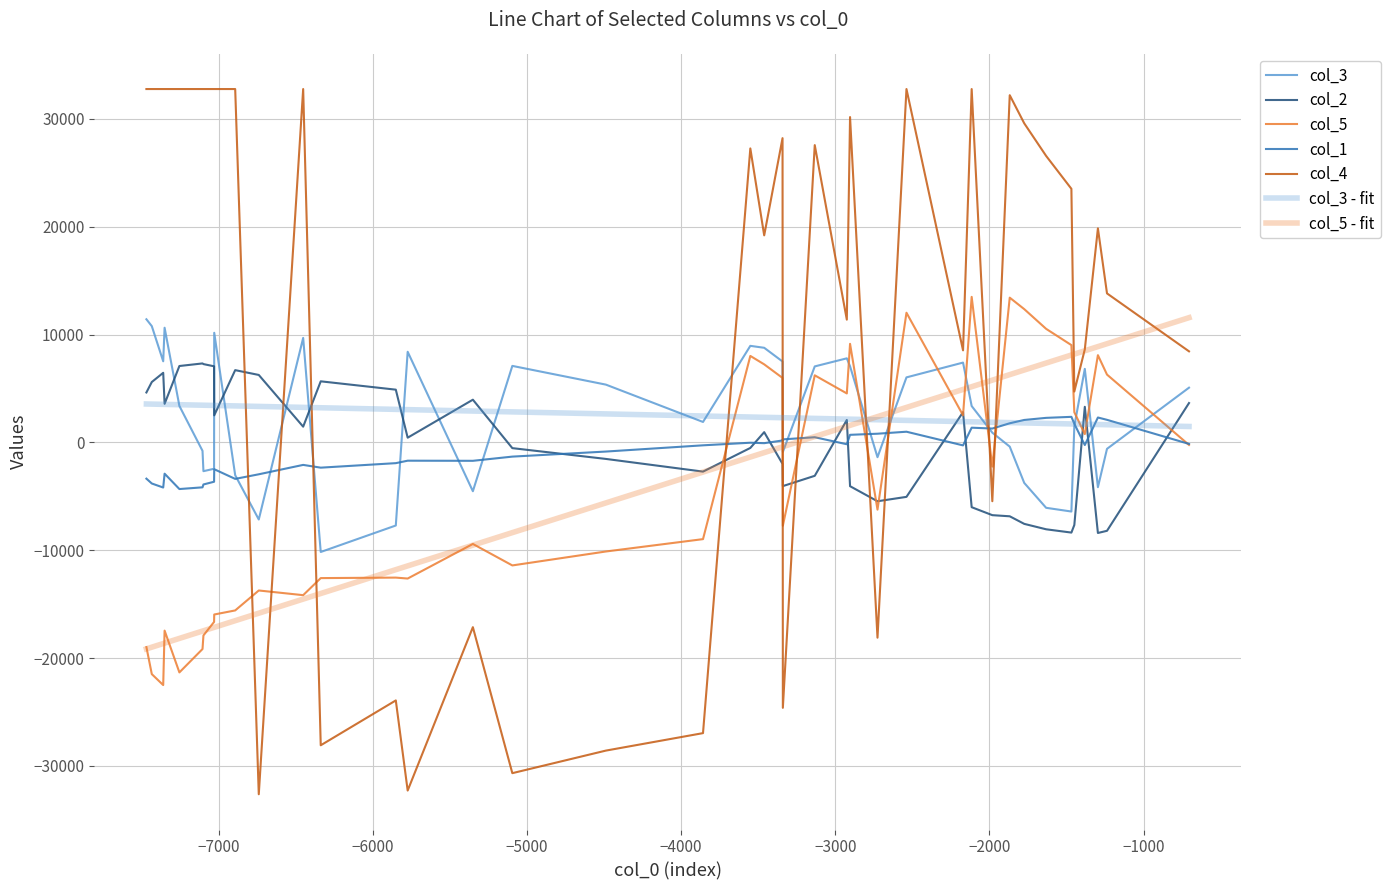

Which series ends up on top after the final intersection of col_4 and col_5?

col_4